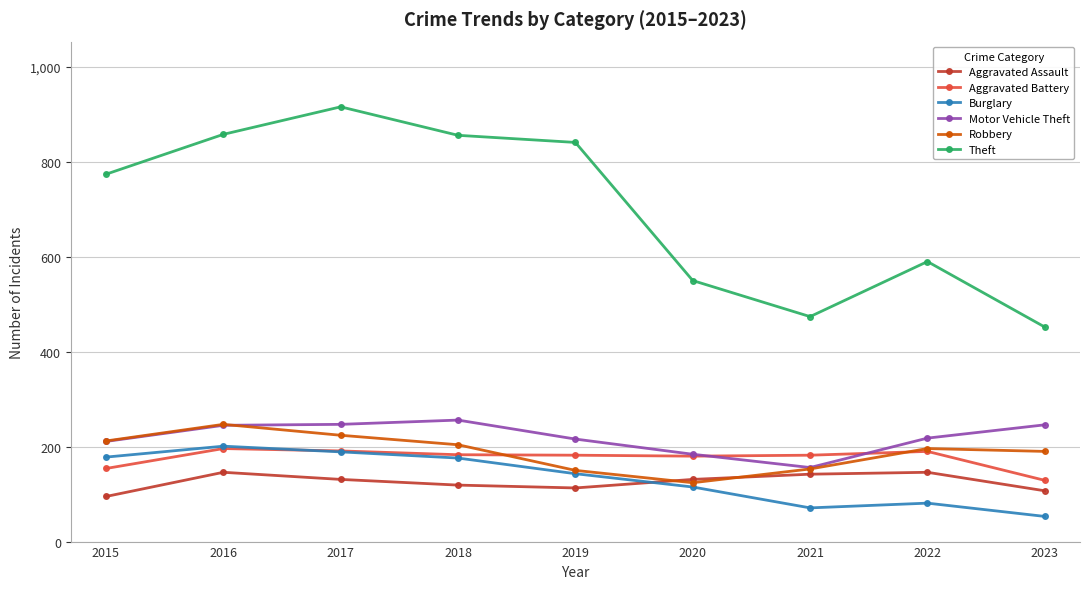

What is the spread (max minus min) of values at 2021?

403